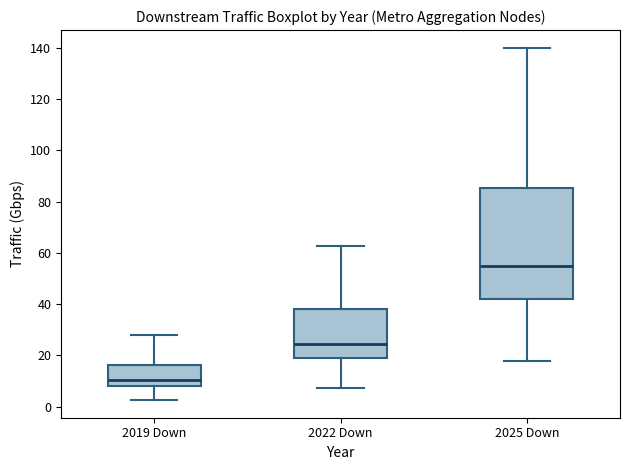

Comparing the boxes themselves (not the whiskers), which one is the tallest?

2025 Down